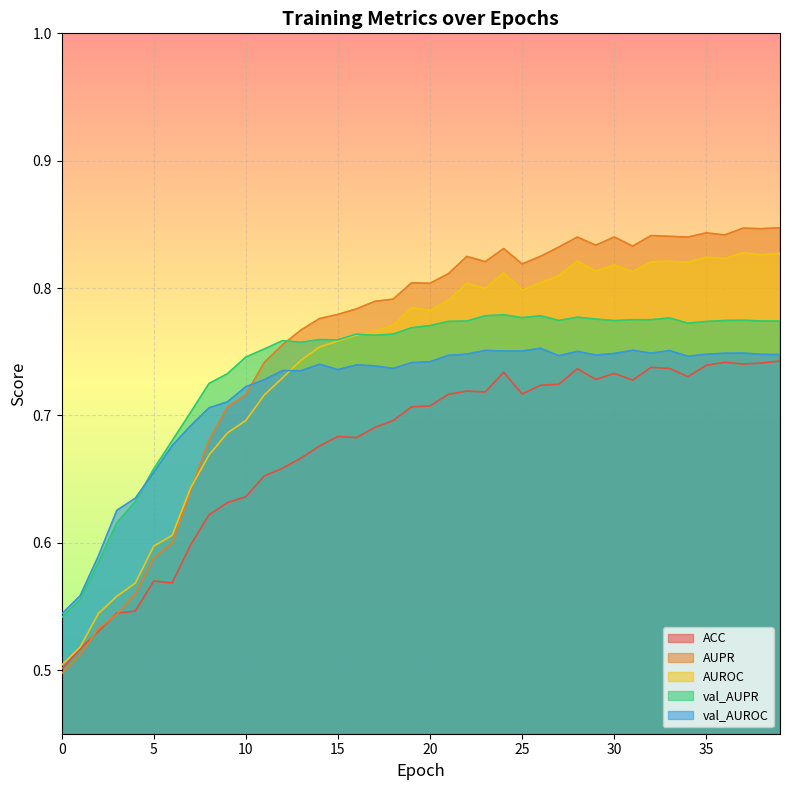

Reading left to right, list all the values displayed in this chart.

ACC: 0=0.5	1=0.5	2=0.5	3=0.5	4=0.5	5=0.6	6=0.6	7=0.6	8=0.6	9=0.6	10=0.6	11=0.7	12=0.7	13=0.7	14=0.7	15=0.7	16=0.7	17=0.7	18=0.7	19=0.7	20=0.7	21=0.7	22=0.7	23=0.7	24=0.7	25=0.7	26=0.7	27=0.7	28=0.7	29=0.7	30=0.7	31=0.7	32=0.7	33=0.7	34=0.7	35=0.7	36=0.7	37=0.7	38=0.7	39=0.7
AUPR: 0=0.5	1=0.5	2=0.5	3=0.5	4=0.6	5=0.6	6=0.6	7=0.6	8=0.7	9=0.7	10=0.7	11=0.7	12=0.8	13=0.8	14=0.8	15=0.8	16=0.8	17=0.8	18=0.8	19=0.8	20=0.8	21=0.8	22=0.8	23=0.8	24=0.8	25=0.8	26=0.8	27=0.8	28=0.8	29=0.8	30=0.8	31=0.8	32=0.8	33=0.8	34=0.8	35=0.8	36=0.8	37=0.8	38=0.8	39=0.8
AUROC: 0=0.5	1=0.5	2=0.5	3=0.6	4=0.6	5=0.6	6=0.6	7=0.6	8=0.7	9=0.7	10=0.7	11=0.7	12=0.7	13=0.7	14=0.8	15=0.8	16=0.8	17=0.8	18=0.8	19=0.8	20=0.8	21=0.8	22=0.8	23=0.8	24=0.8	25=0.8	26=0.8	27=0.8	28=0.8	29=0.8	30=0.8	31=0.8	32=0.8	33=0.8	34=0.8	35=0.8	36=0.8	37=0.8	38=0.8	39=0.8
val_AUPR: 0=0.5	1=0.6	2=0.6	3=0.6	4=0.6	5=0.7	6=0.7	7=0.7	8=0.7	9=0.7	10=0.7	11=0.8	12=0.8	13=0.8	14=0.8	15=0.8	16=0.8	17=0.8	18=0.8	19=0.8	20=0.8	21=0.8	22=0.8	23=0.8	24=0.8	25=0.8	26=0.8	27=0.8	28=0.8	29=0.8	30=0.8	31=0.8	32=0.8	33=0.8	34=0.8	35=0.8	36=0.8	37=0.8	38=0.8	39=0.8
val_AUROC: 0=0.5	1=0.6	2=0.6	3=0.6	4=0.6	5=0.7	6=0.7	7=0.7	8=0.7	9=0.7	10=0.7	11=0.7	12=0.7	13=0.7	14=0.7	15=0.7	16=0.7	17=0.7	18=0.7	19=0.7	20=0.7	21=0.7	22=0.7	23=0.8	24=0.8	25=0.8	26=0.8	27=0.7	28=0.8	29=0.7	30=0.7	31=0.8	32=0.7	33=0.8	34=0.7	35=0.7	36=0.7	37=0.7	38=0.7	39=0.7